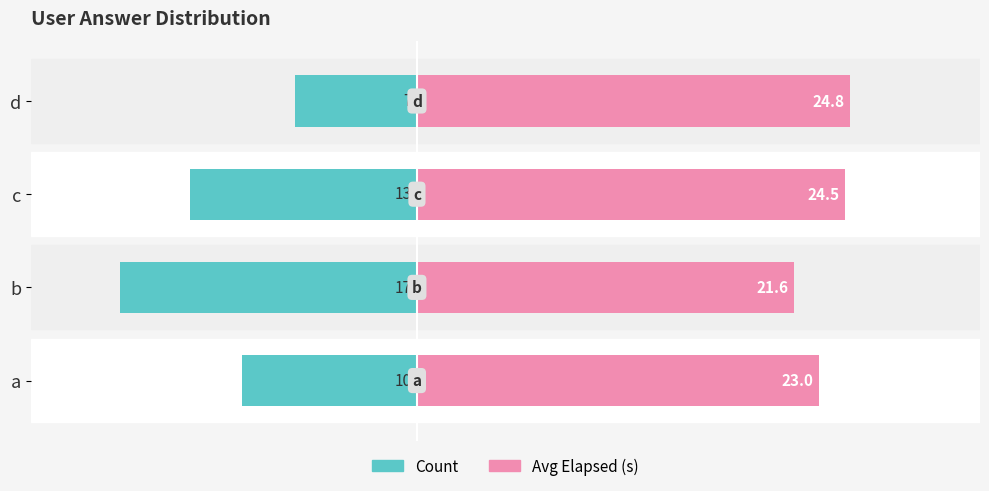

What are all the series names shown in the legend?

Count, Avg Elapsed (s)